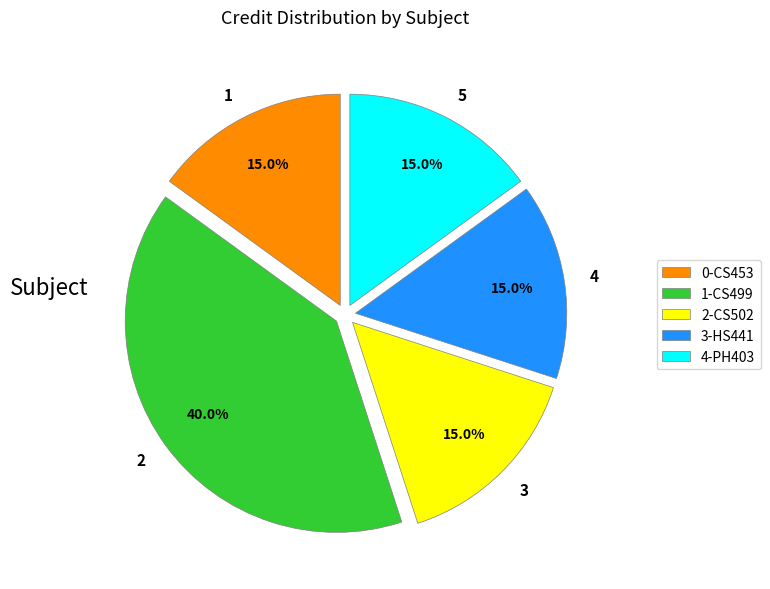

Is the sum of 5 and 2 greater than half?

Yes